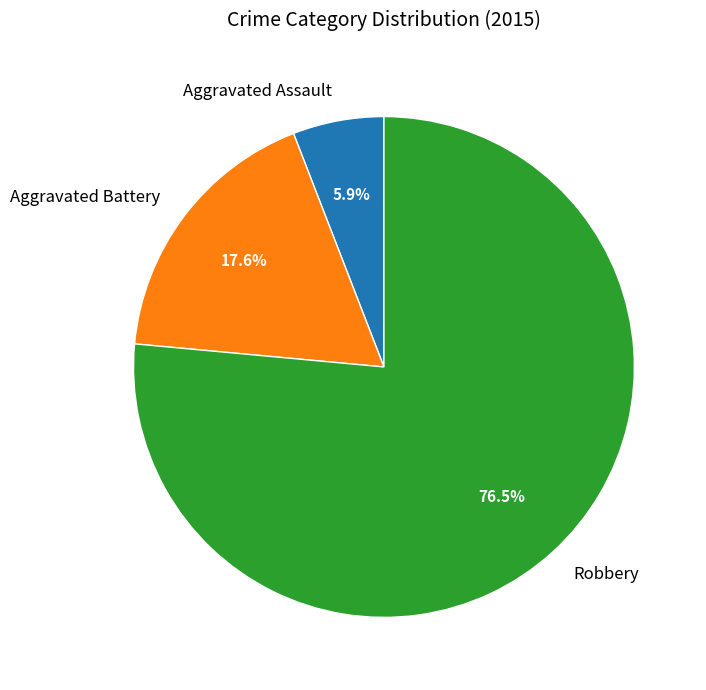

What percentage is NOT represented by Aggravated Battery?

82.4%